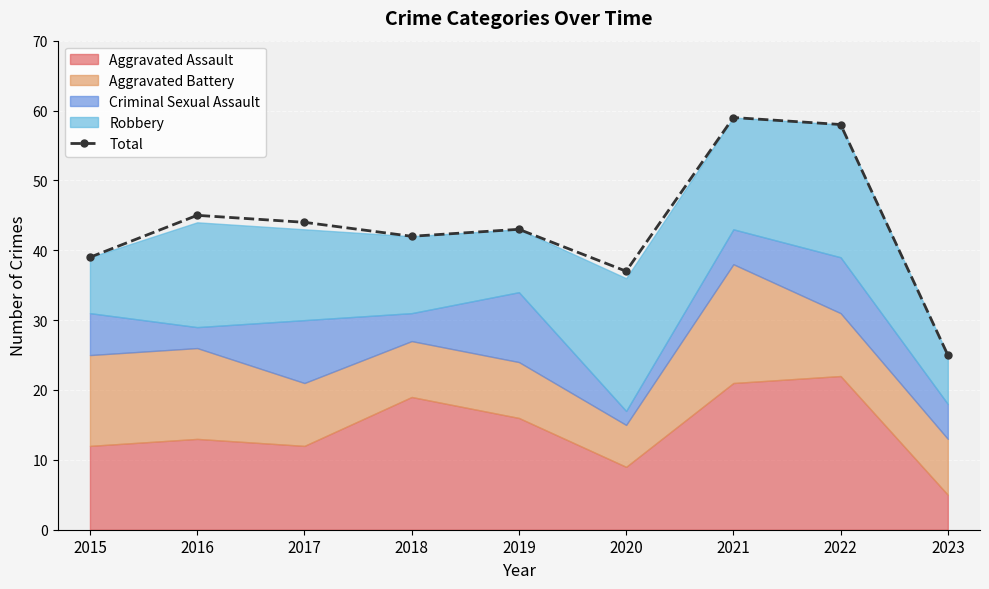

What is the value of the Total point at the 5th from the left?

43